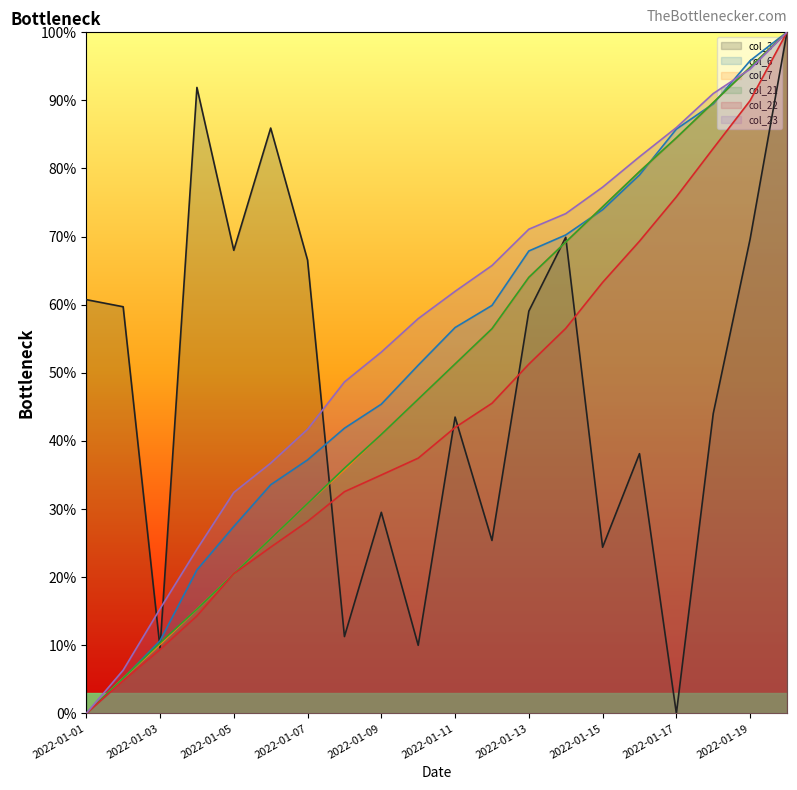

What is the value of the col_3 point at the 1st from the left?

60.7